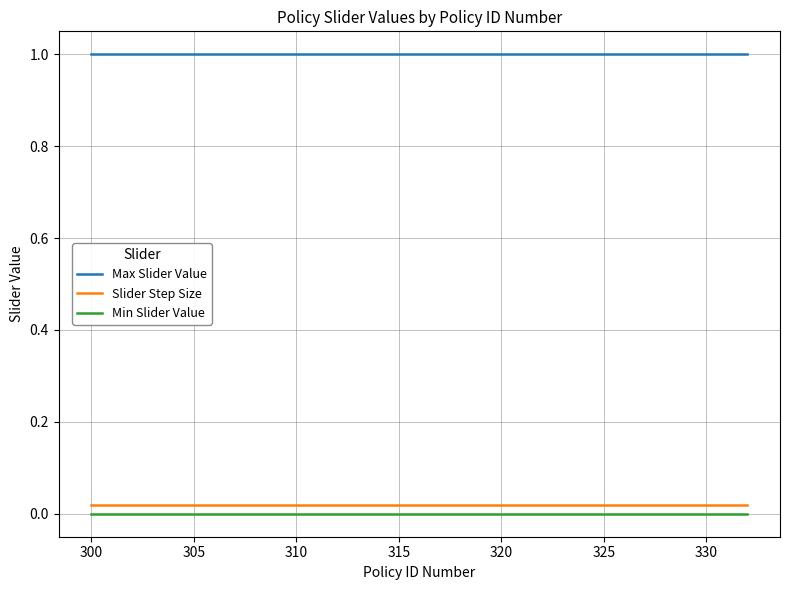

What is the maximum value shown in the chart?

1.0